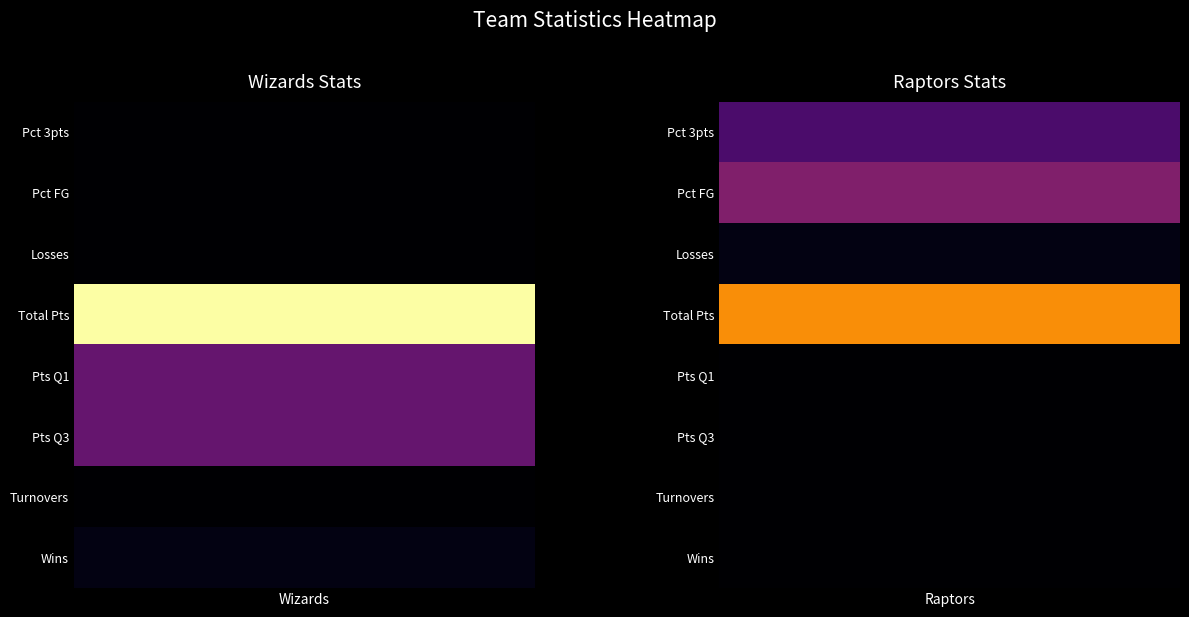

List the series in order of their peak value, highest first.

Wizards, Raptors